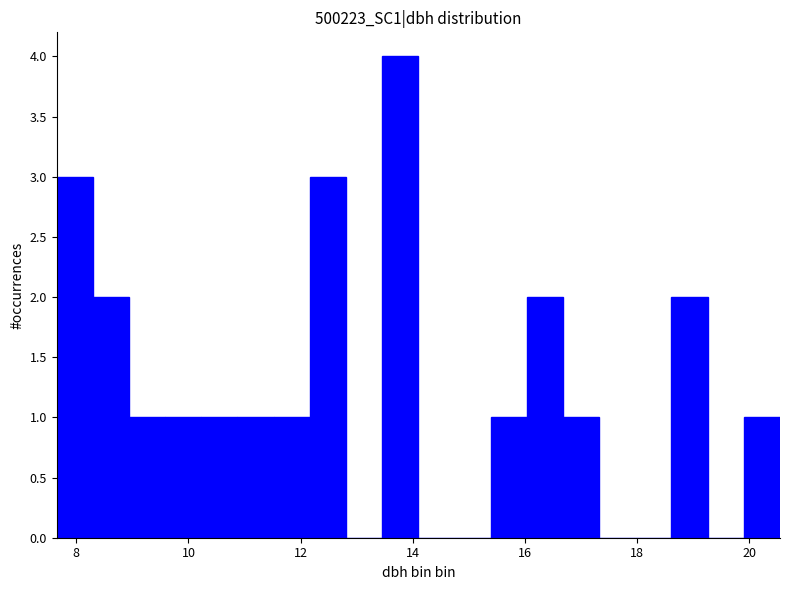

Read against the x-axis, roughly where is the centre of the tallest bar?

13.8